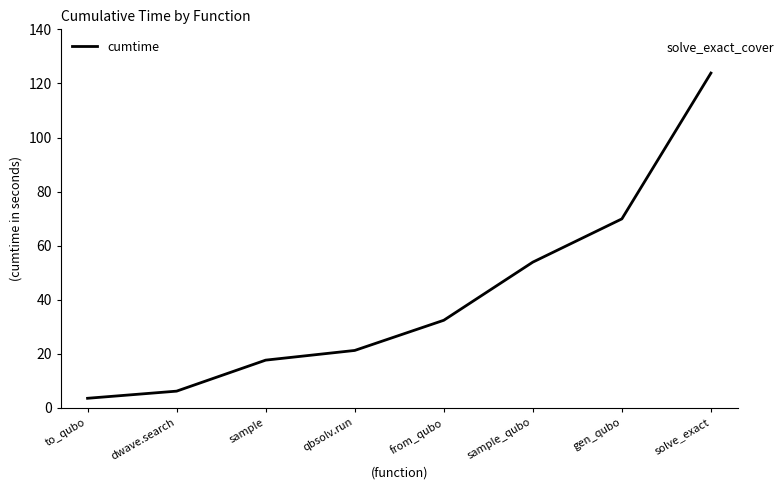

What is the average value?

41.1